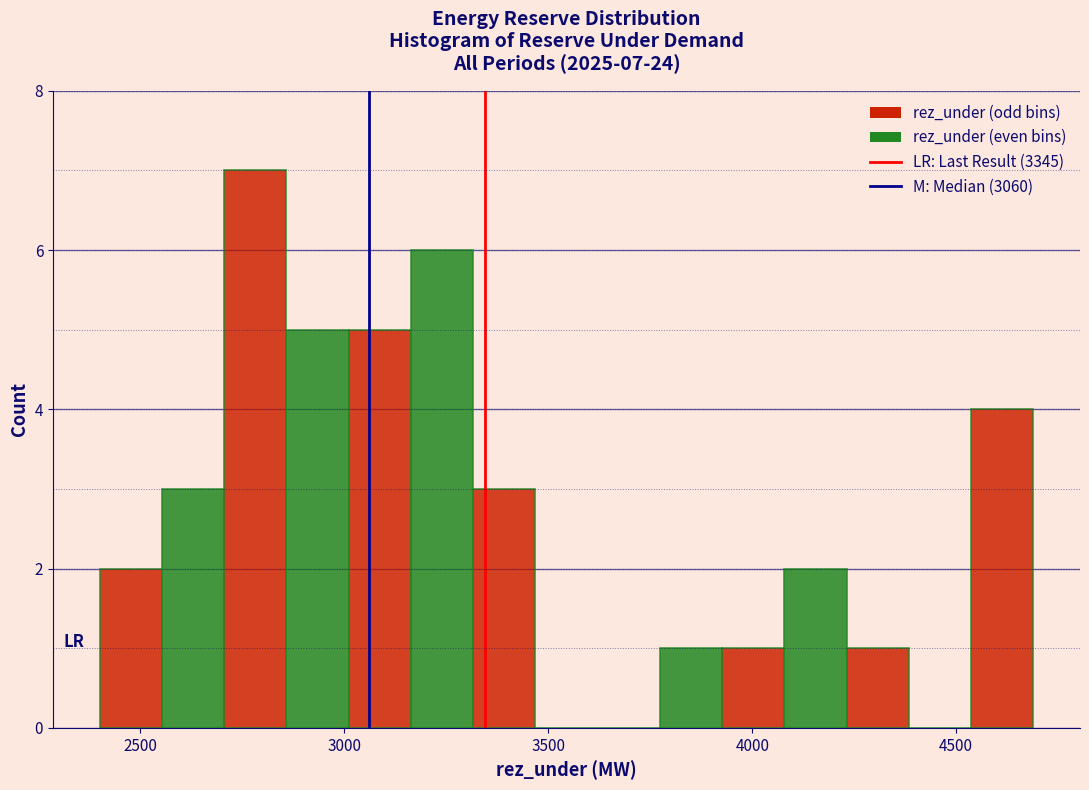

Read against the x-axis, roughly where is the centre of the tallest bar?

2800